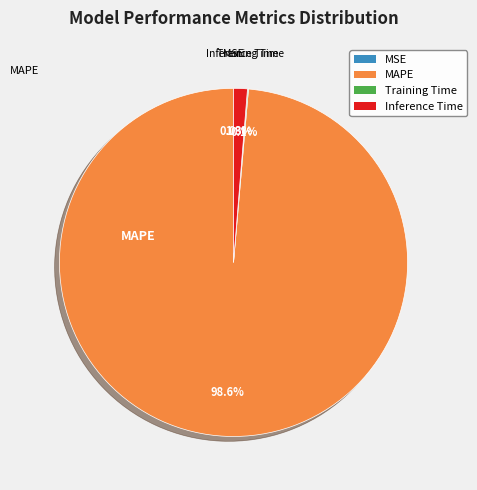

How much of the chart is everything except Inference Time?

98.7%